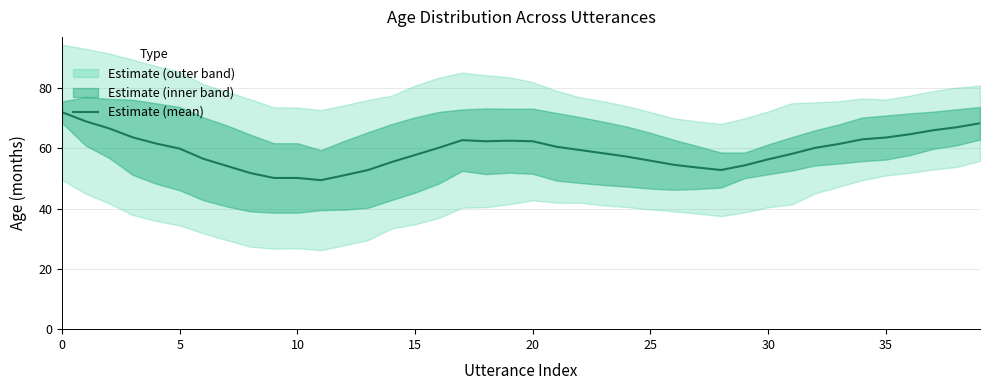

Reading left to right, list all the values displayed in this chart.

72.0	69.0	66.6	63.7	61.6	59.9	56.5	54.2	51.8	50.2	50.2	49.5	51.1	52.8	55.5	57.8	60.2	62.7	62.4	62.5	62.4	60.5	59.5	58.4	57.3	55.9	54.5	53.6	52.8	54.4	56.4	58.2	60.2	61.5	63.0	63.6	64.7	66.0	67.0	68.3